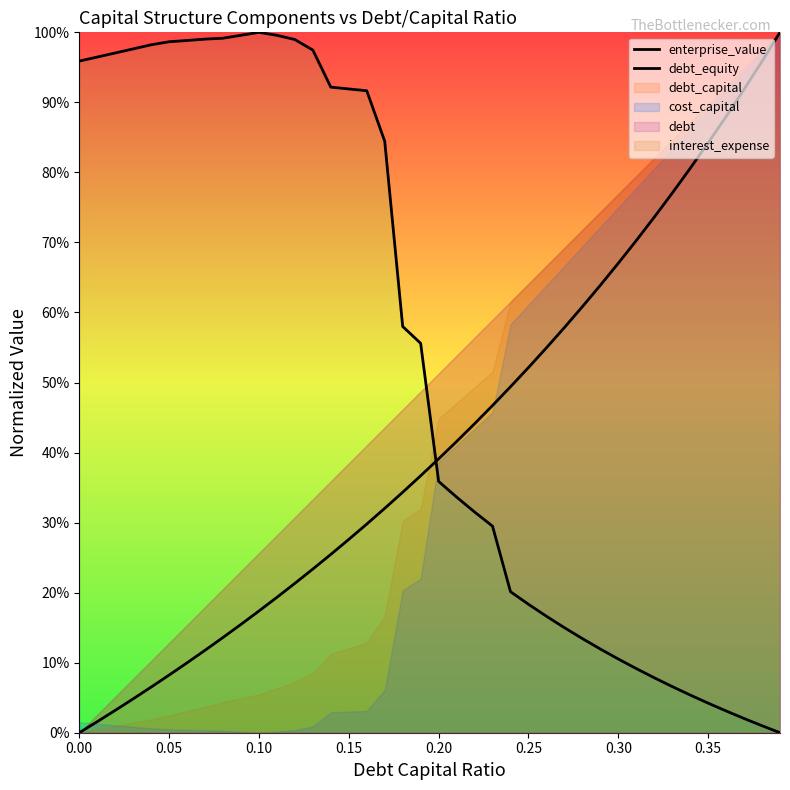

Is the value of debt_equity at 12 greater than the value of enterprise_value at 18?

No